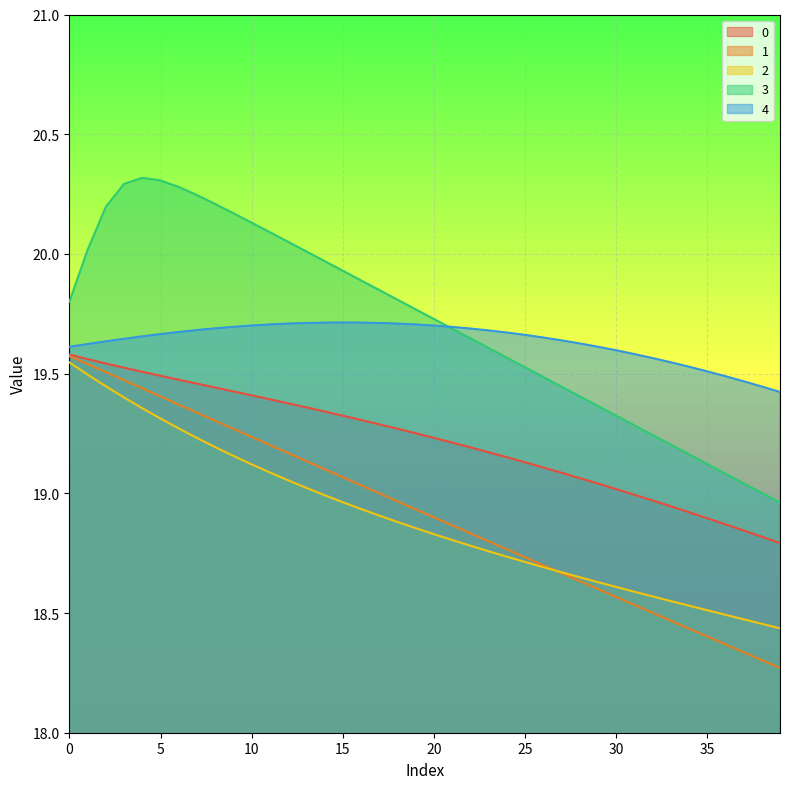

Reading right to left, extract all data points from this chart.

0: 18.8	18.8	18.8	18.9	18.9	18.9	18.9	19.0	19.0	19.0	19.0	19.1	19.1	19.1	19.1	19.2	19.2	19.2	19.2	19.2	19.3	19.3	19.3	19.3	19.3	19.3	19.4	19.4	19.4	19.4	19.4	19.4	19.5	19.5	19.5	19.5	19.5	19.5	19.6	19.6
1: 18.3	18.3	18.3	18.4	18.4	18.4	18.5	18.5	18.5	18.6	18.6	18.6	18.7	18.7	18.7	18.8	18.8	18.8	18.9	18.9	18.9	19.0	19.0	19.0	19.1	19.1	19.1	19.2	19.2	19.2	19.3	19.3	19.3	19.4	19.4	19.4	19.5	19.5	19.5	19.6
2: 18.4	18.5	18.5	18.5	18.5	18.5	18.5	18.6	18.6	18.6	18.6	18.6	18.7	18.7	18.7	18.7	18.8	18.8	18.8	18.8	18.9	18.9	18.9	18.9	19.0	19.0	19.0	19.1	19.1	19.1	19.2	19.2	19.2	19.3	19.3	19.4	19.4	19.4	19.5	19.5
3: 19.0	19.0	19.0	19.1	19.1	19.2	19.2	19.2	19.3	19.3	19.4	19.4	19.4	19.5	19.5	19.6	19.6	19.6	19.7	19.7	19.8	19.8	19.8	19.9	19.9	20.0	20.0	20.1	20.1	20.1	20.2	20.2	20.2	20.3	20.3	20.3	20.3	20.2	20.0	19.8
4: 19.4	19.4	19.5	19.5	19.5	19.5	19.5	19.6	19.6	19.6	19.6	19.6	19.6	19.7	19.7	19.7	19.7	19.7	19.7	19.7	19.7	19.7	19.7	19.7	19.7	19.7	19.7	19.7	19.7	19.7	19.7	19.7	19.7	19.7	19.7	19.7	19.6	19.6	19.6	19.6